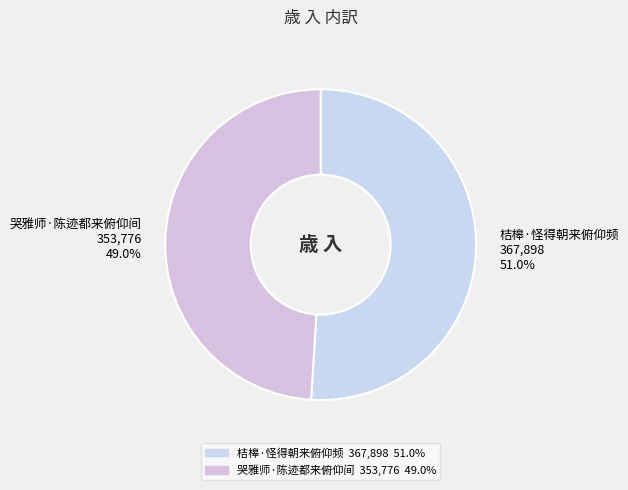

What is the largest slice in the pie chart?

桔槔·怪得朝来俯仰频